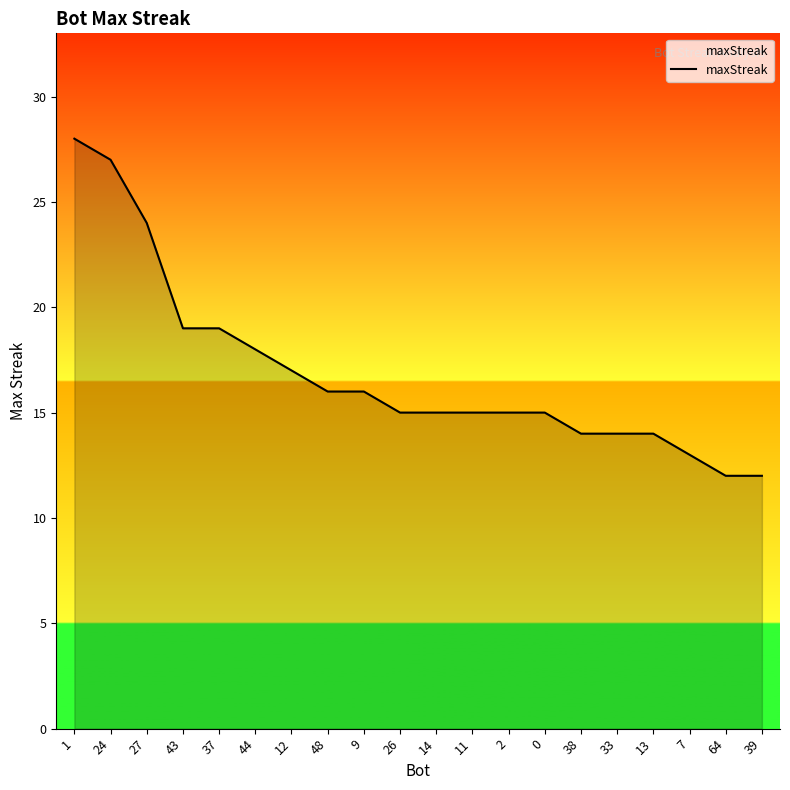

What position from the right is 44?

15